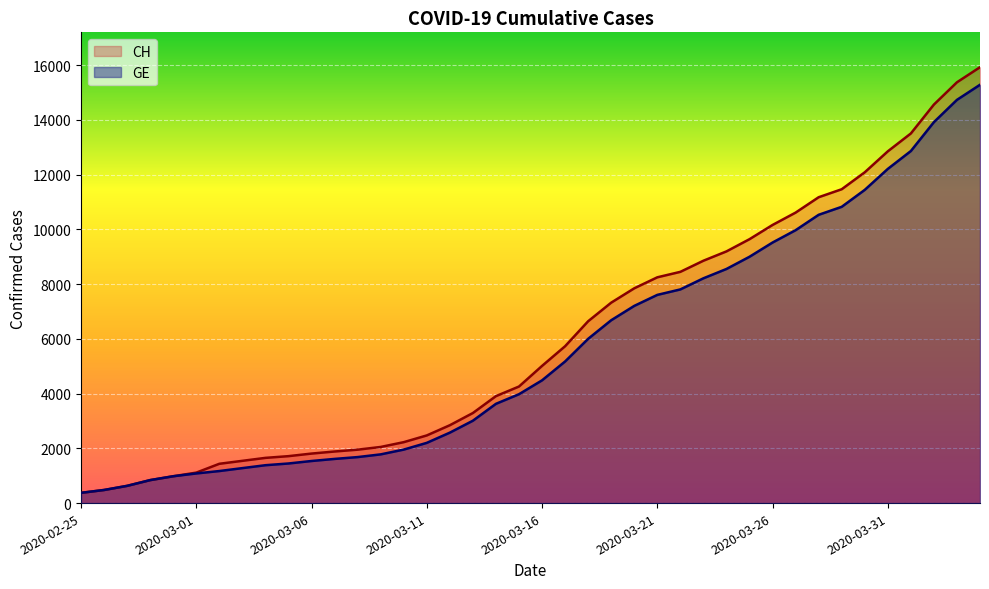

Is the value of GE at 2020-03-23 greater than the value of CH at 2020-03-08?

Yes